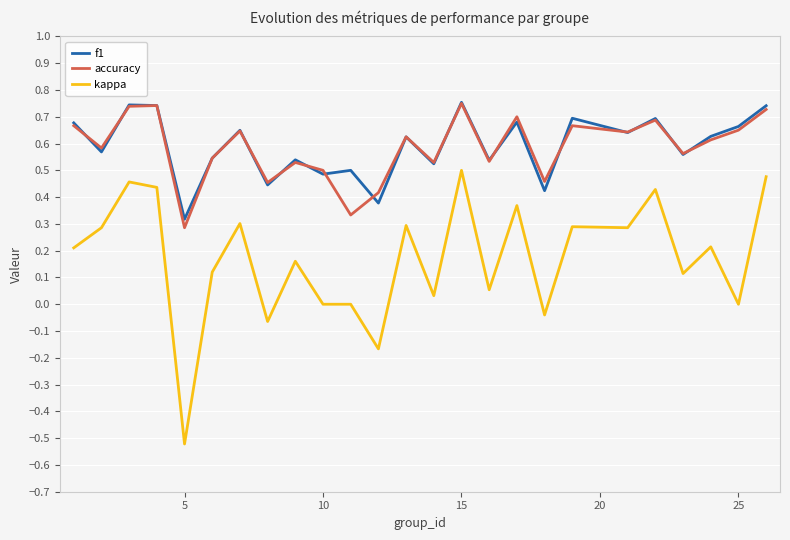

True or false: accuracy and kappa intersect in this chart.

False